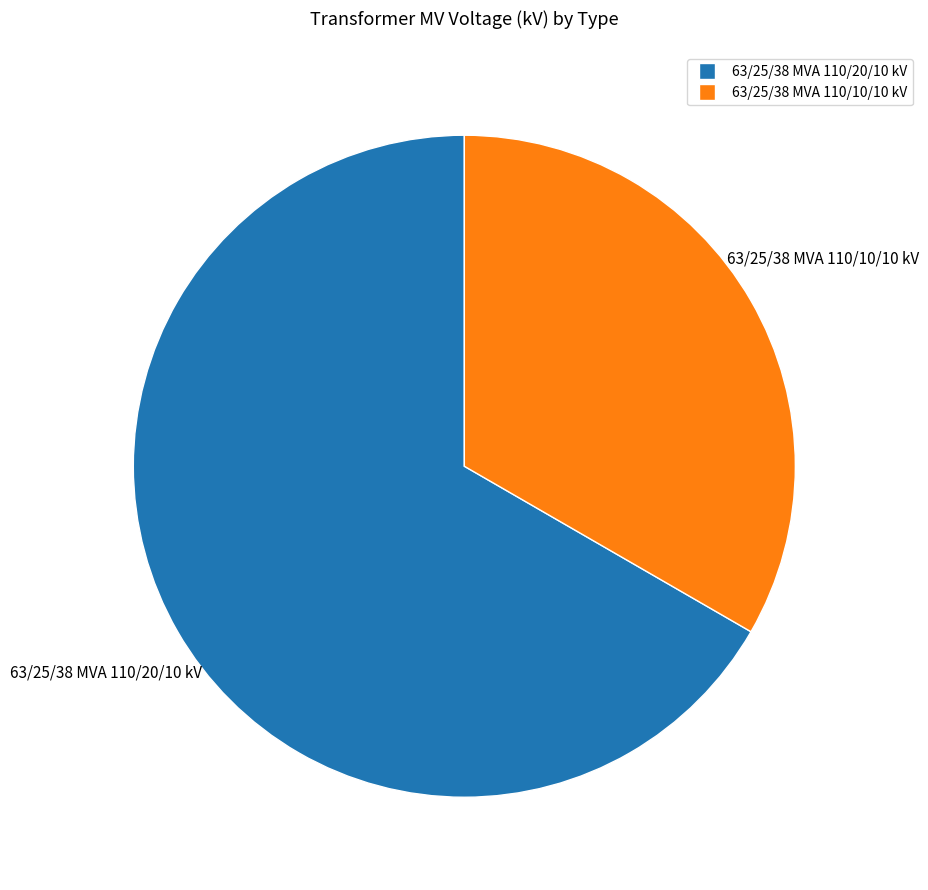

Is there any slice that represents more than half of the pie?

Yes